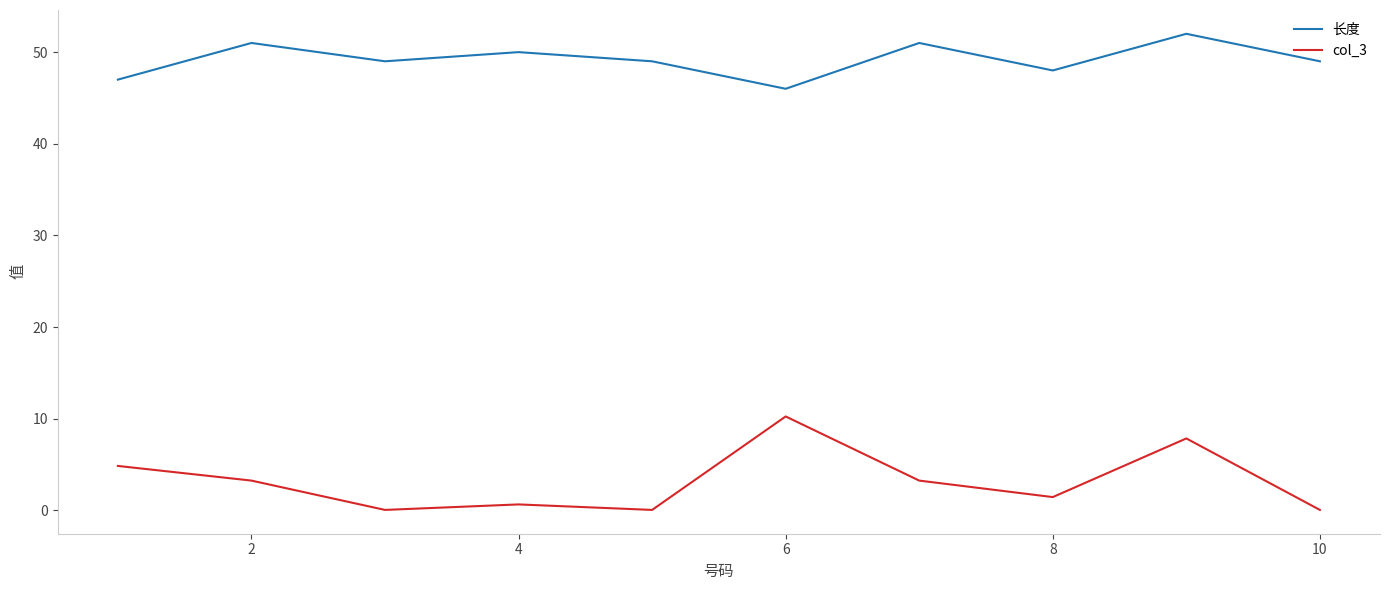

Rank the series by their maximum value, from lowest to highest.

col_3, 长度